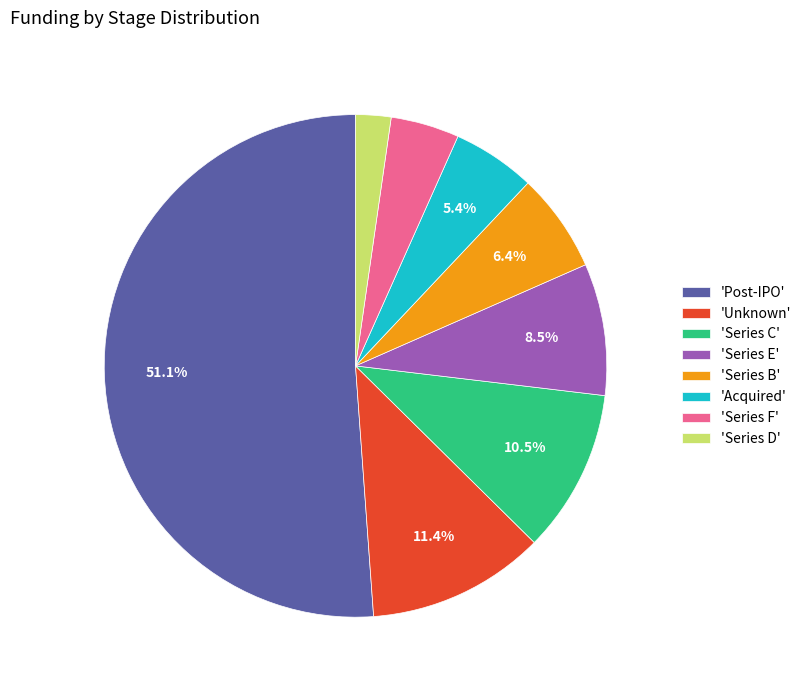

Between 'Series E' and 'Unknown', which is larger?

'Unknown'